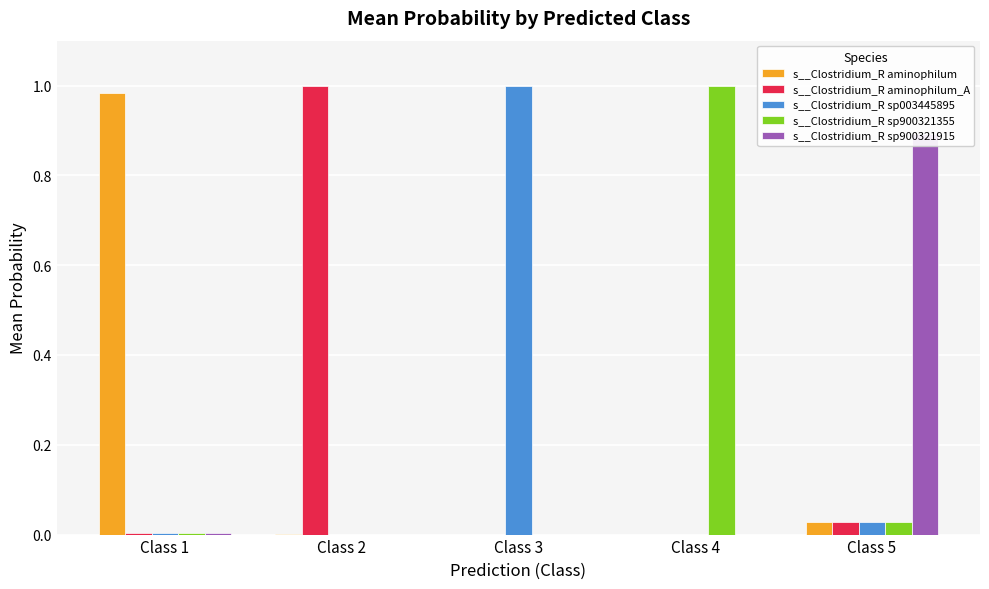

Is the value of s__Clostridium_R sp003445895 at Class 1 greater than the value of s__Clostridium_R sp900321915 at Class 1?

No